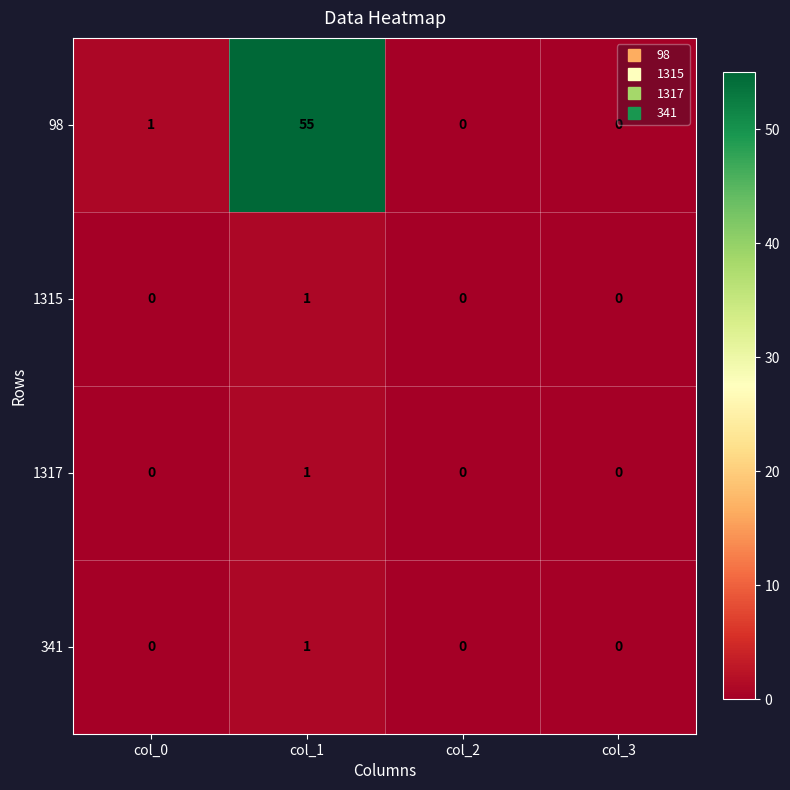

Which series has the largest range (max minus min)?

98